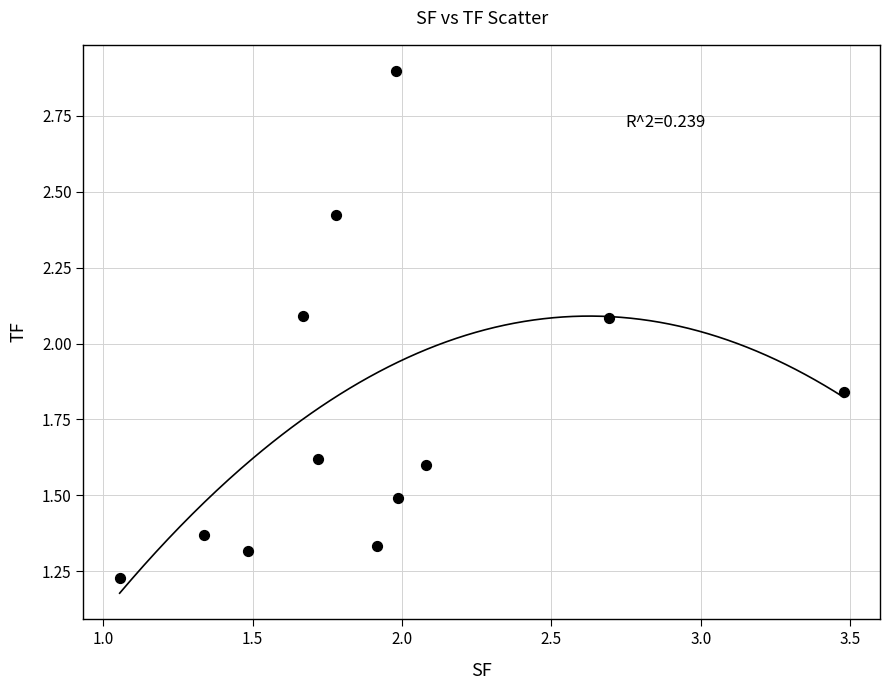

What is the average X value?

1.9